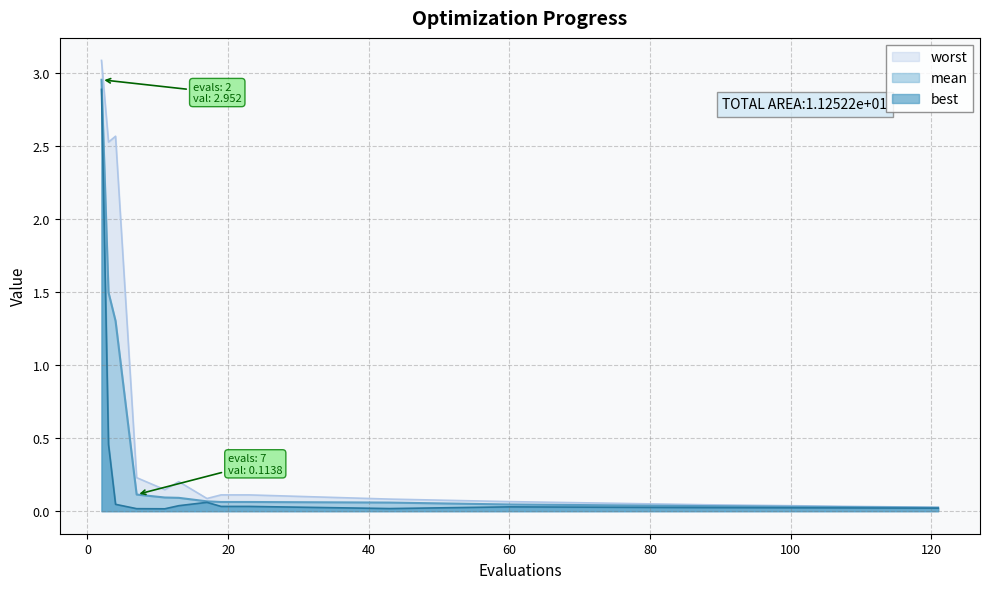

Is it true that best equals 0.0 at 23?

False